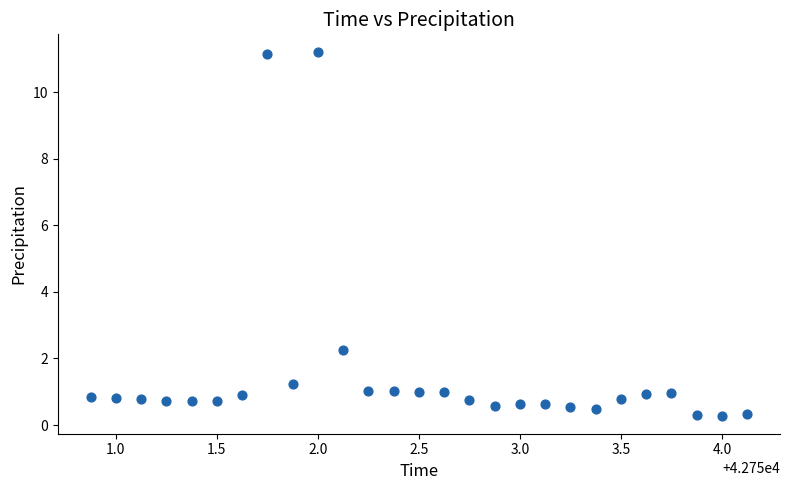

What Y value in the scatter plot is closest to 5?

2.2